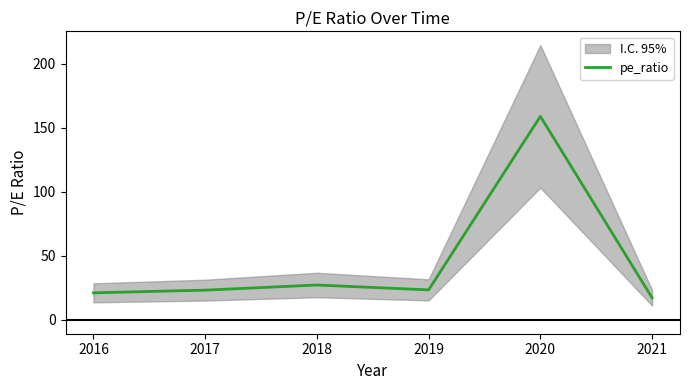

Reading left to right, list all the values displayed in this chart.

21.2	23.3	27.3	23.5	159.0	17.3